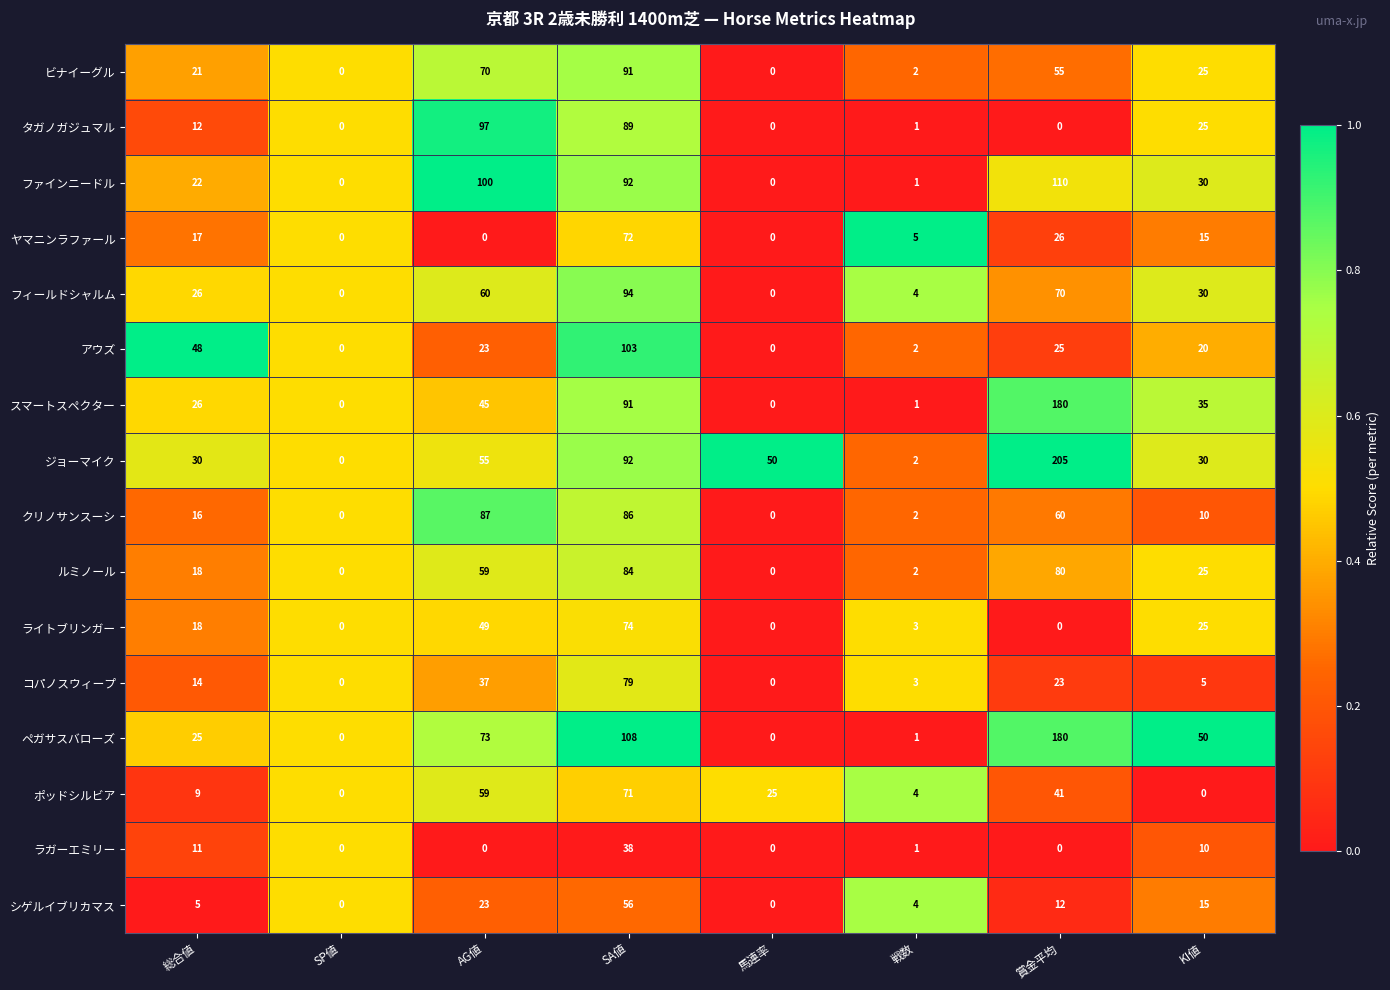

What is the difference between the タガノガジュマル values at 賞金平均 and SA値?

89